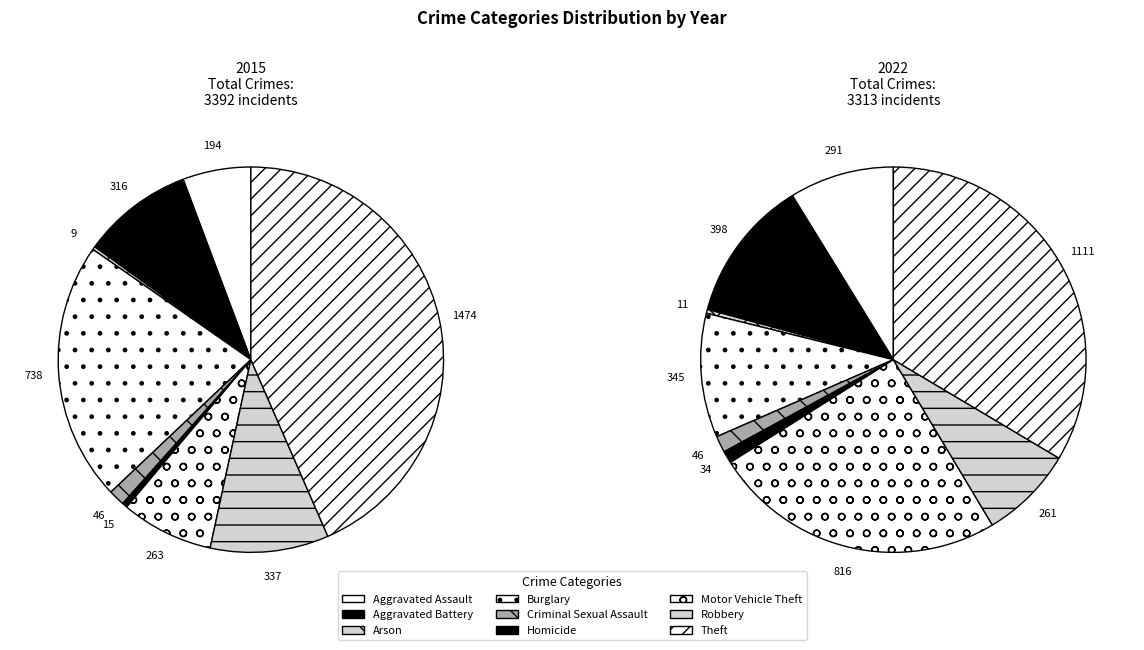

How many segments does this pie chart have?

9